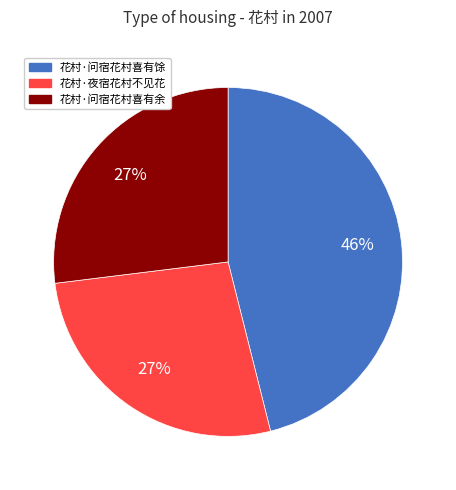

To the nearest percent, what is the average slice percentage?

33%